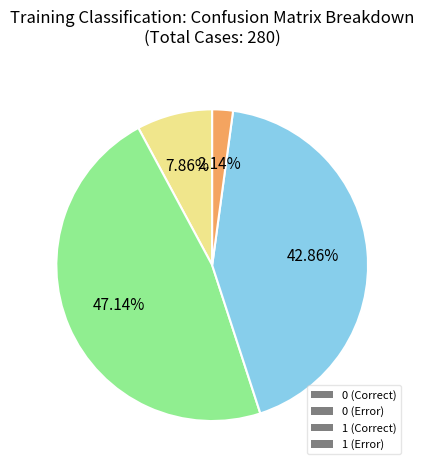

Rank the categories by value from highest to lowest.

0 (Error), 1 (Correct), 0 (Correct), 1 (Error)